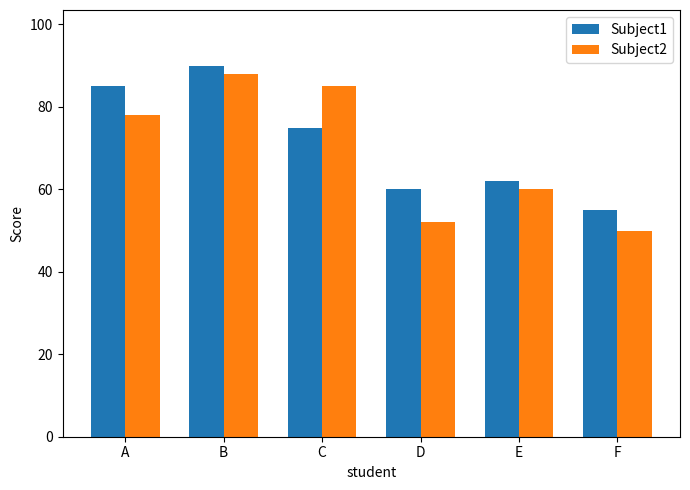

What is the difference between the maximum and minimum values in the Subject1 series?

35